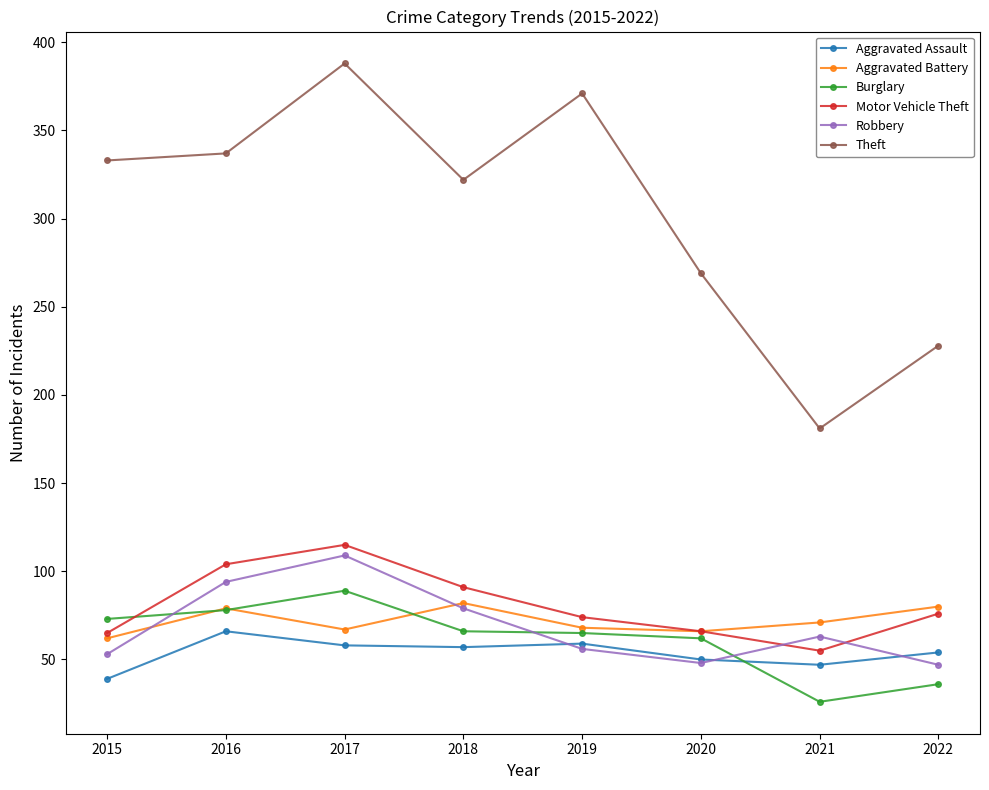

What is the value of the Burglary point at the 7th from the left?

26